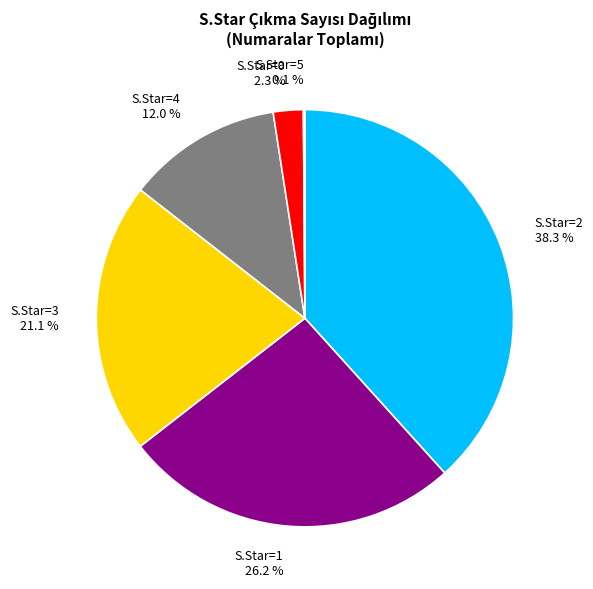

What percentage is NOT represented by S.Star=1 26.2 %?

73.8%